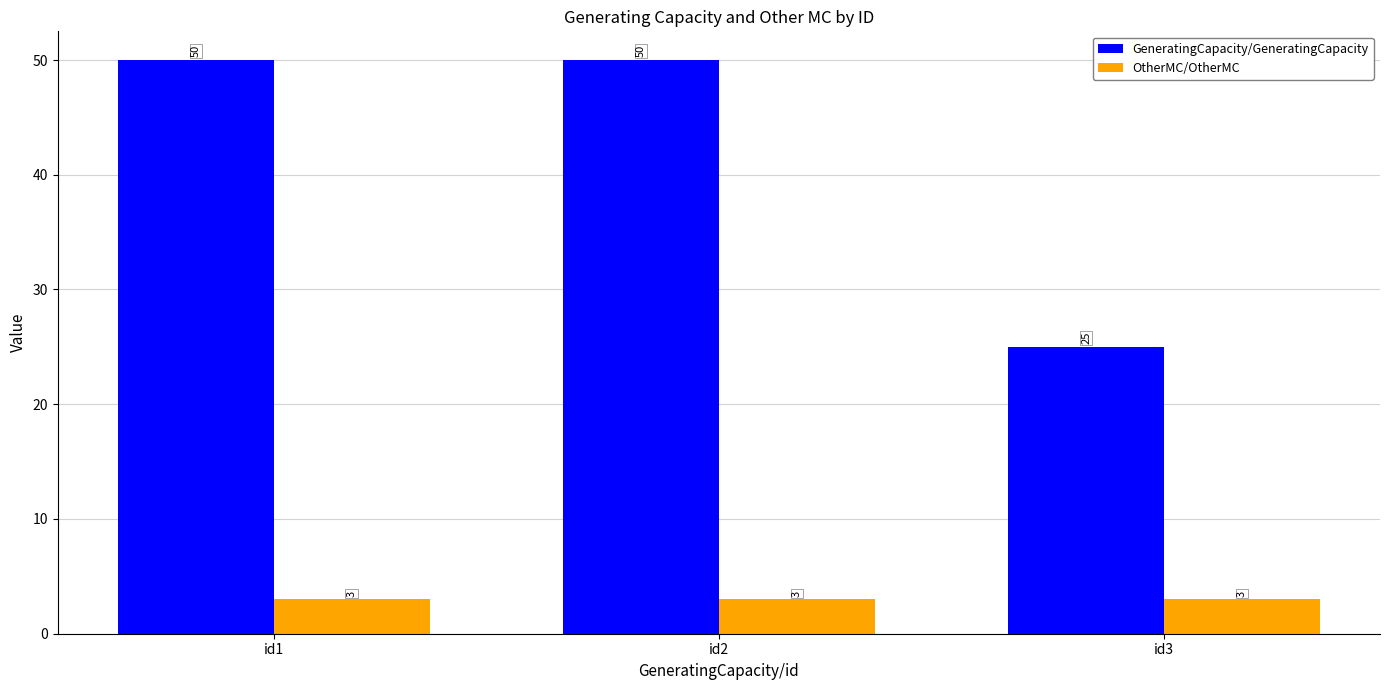

Reading right to left, list all the values displayed in this chart.

GeneratingCapacity/GeneratingCapacity: 25	50	50
OtherMC/OtherMC: 3	3	3